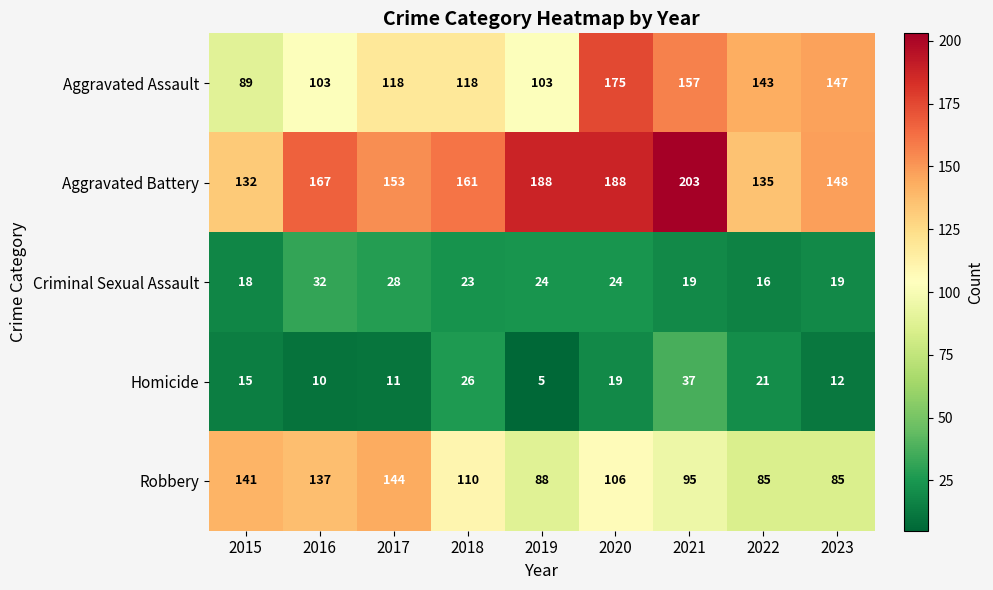

True or false: Criminal Sexual Assault has a value of 16 at 2022.

True